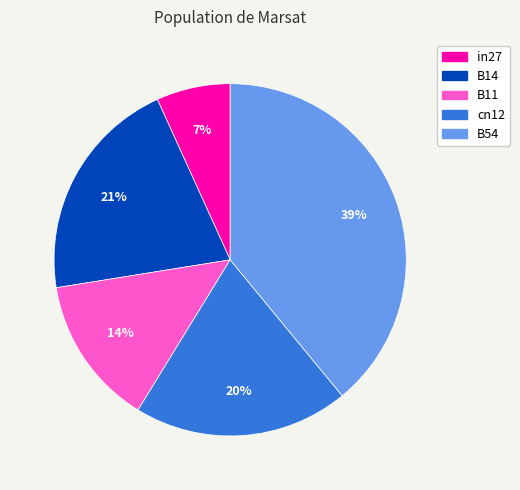

How many slices are in this pie chart?

5